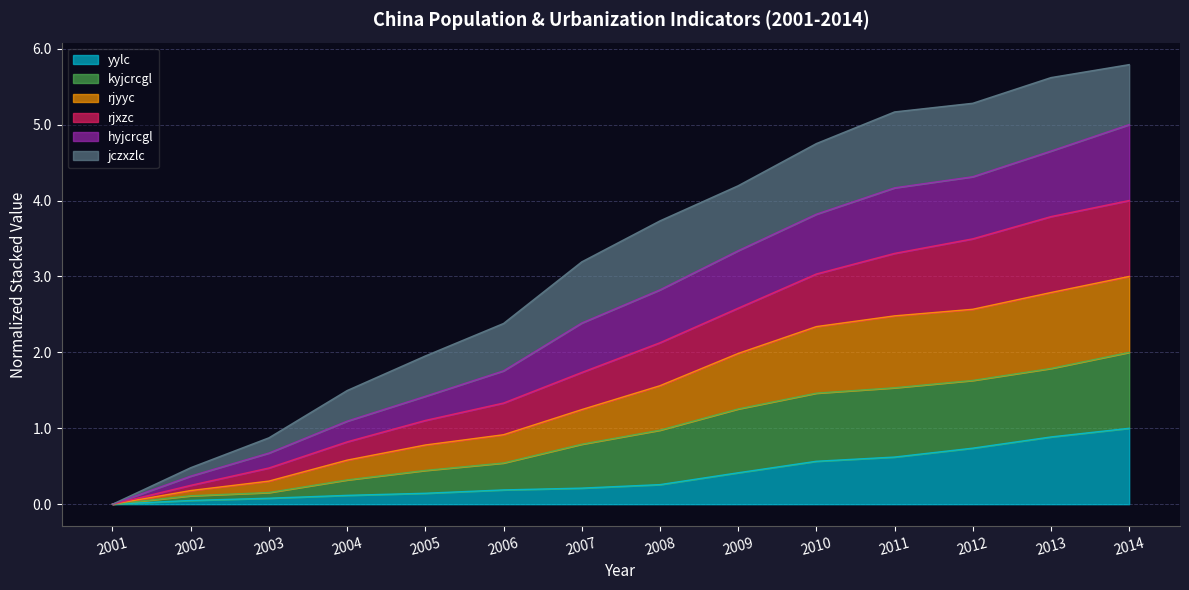

Does the chart have visible grid lines?

Yes